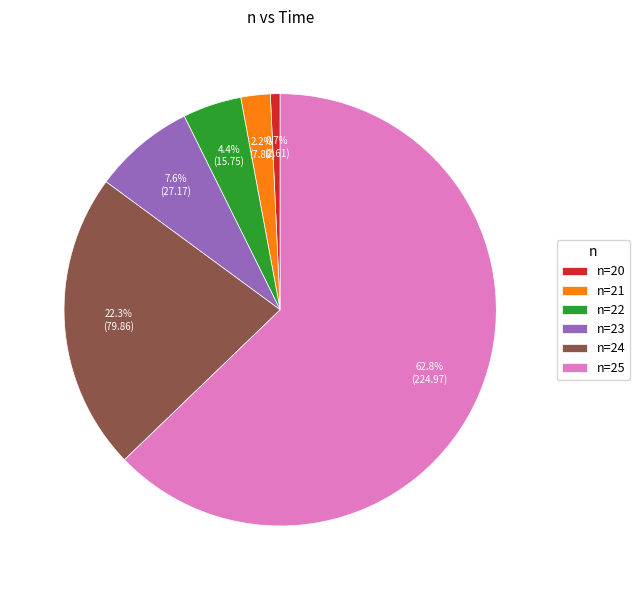

Rank the categories by value from highest to lowest.

n=25, n=24, n=23, n=22, n=21, n=20